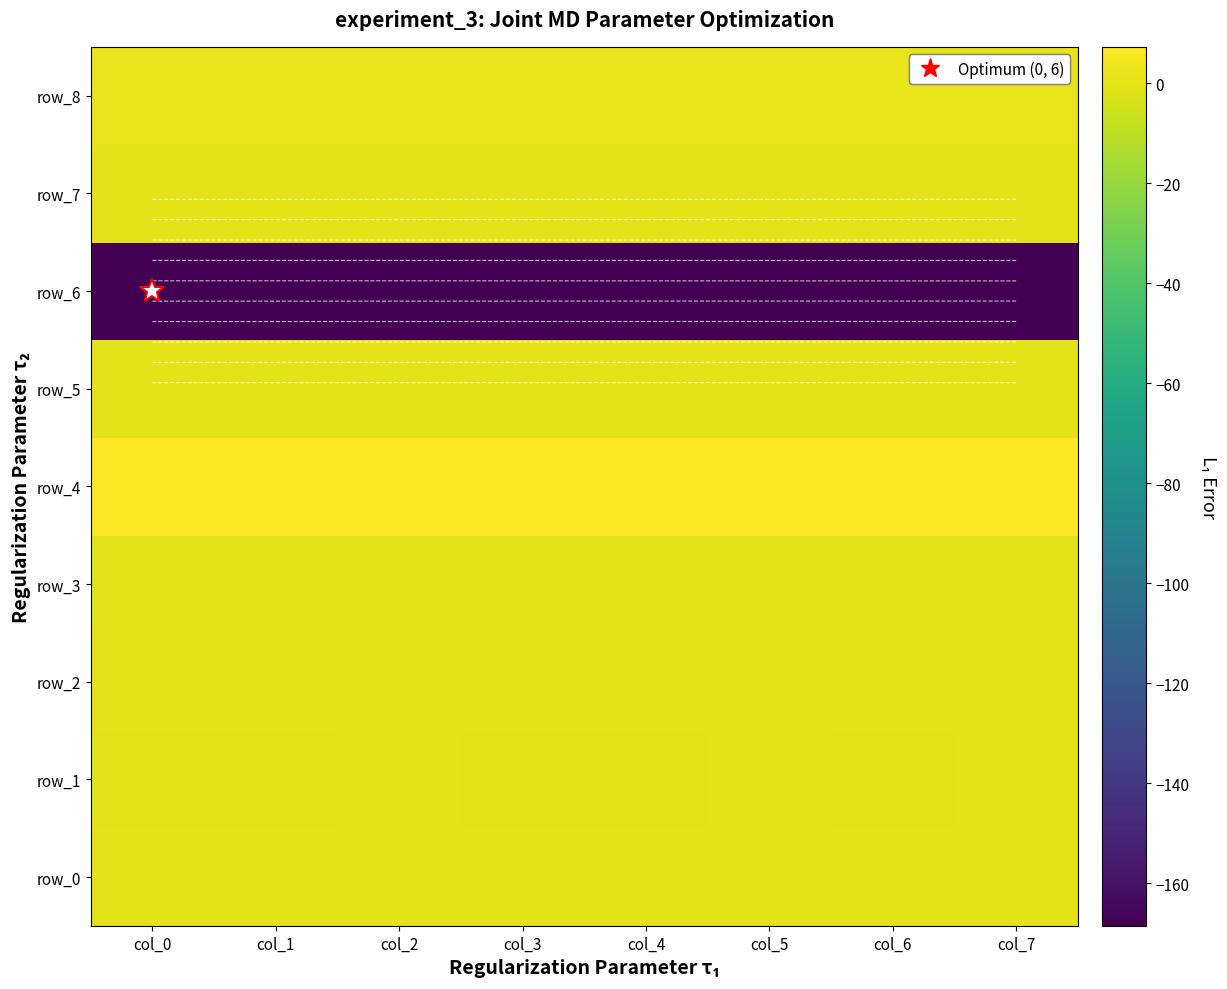

What is the total value across all series at col_7?

-160.8